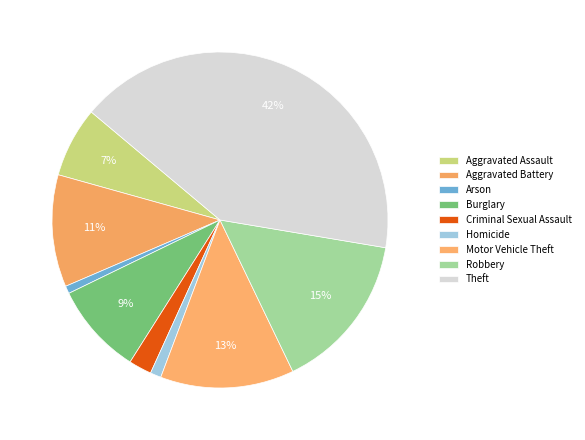

To the nearest percent, what is the difference between the Aggravated Assault and Criminal Sexual Assault slice percentages?

5%